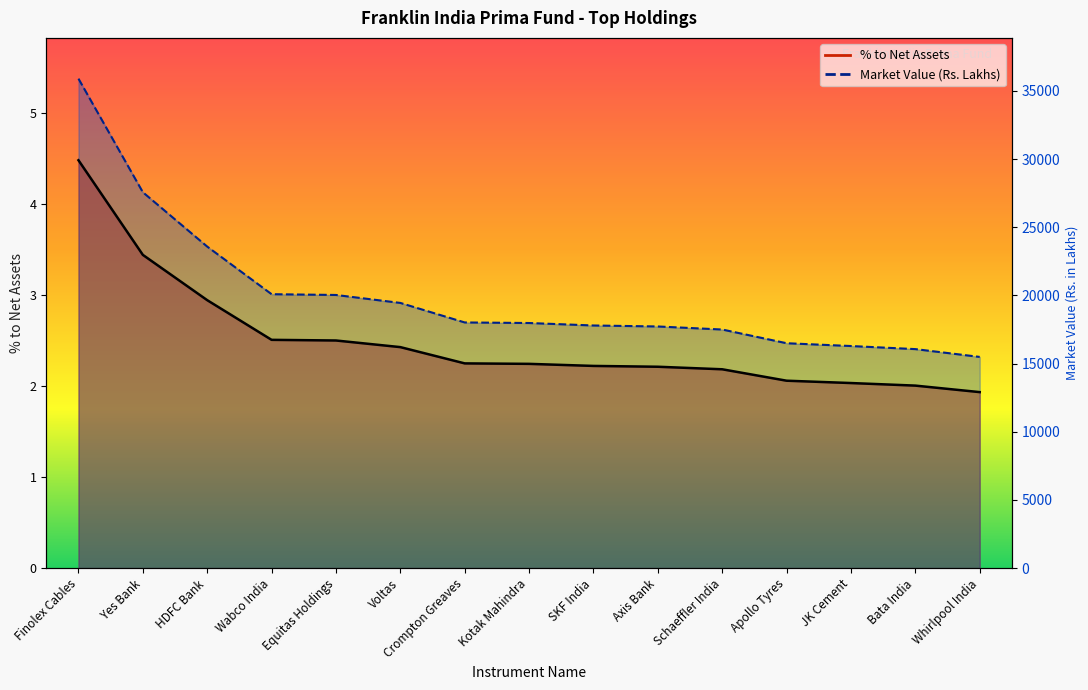

True or false: the data shows 1.0 at Schaeffler India.

False